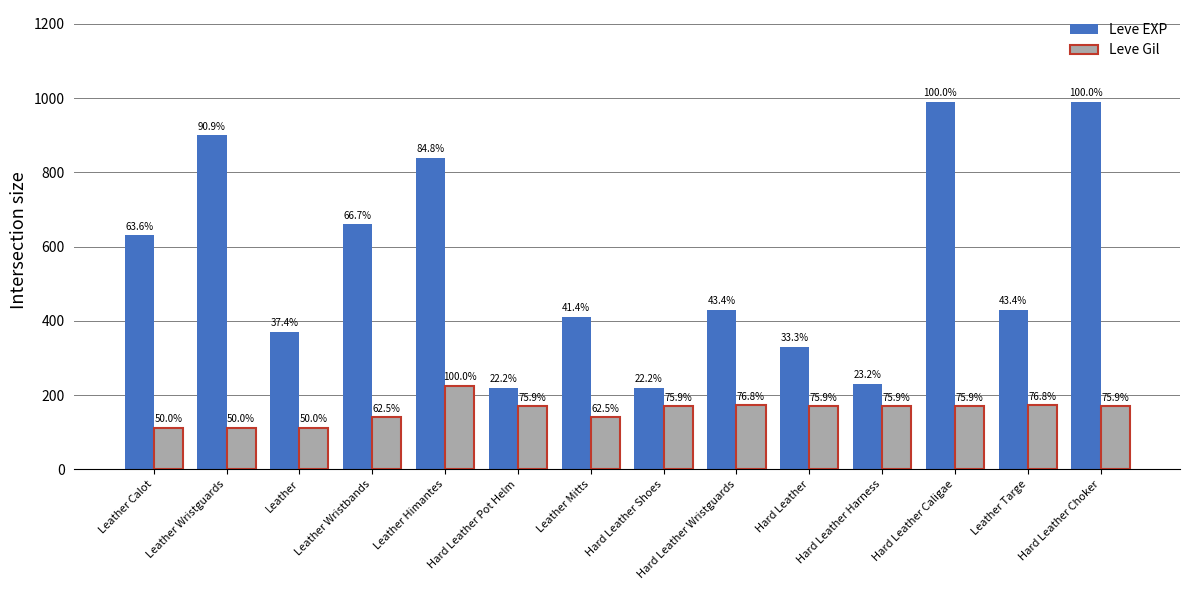

How many bars are there in each group?

2